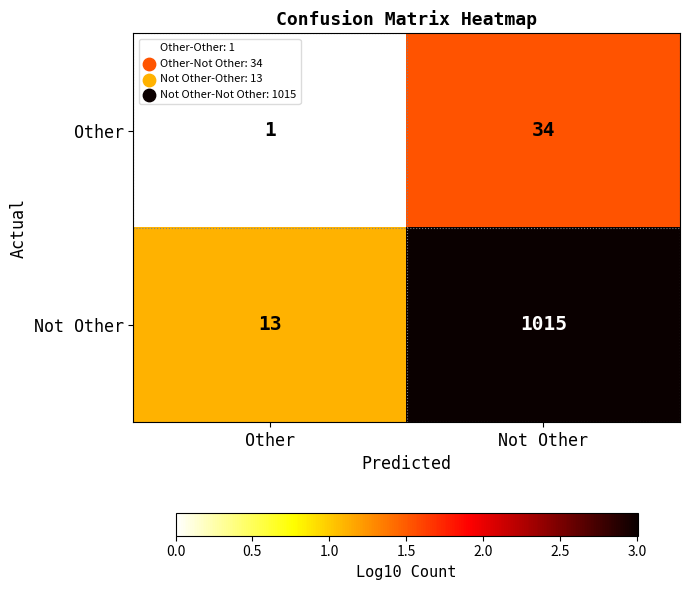

What is the sum of the Not Other values at Other and Not Other?

1028